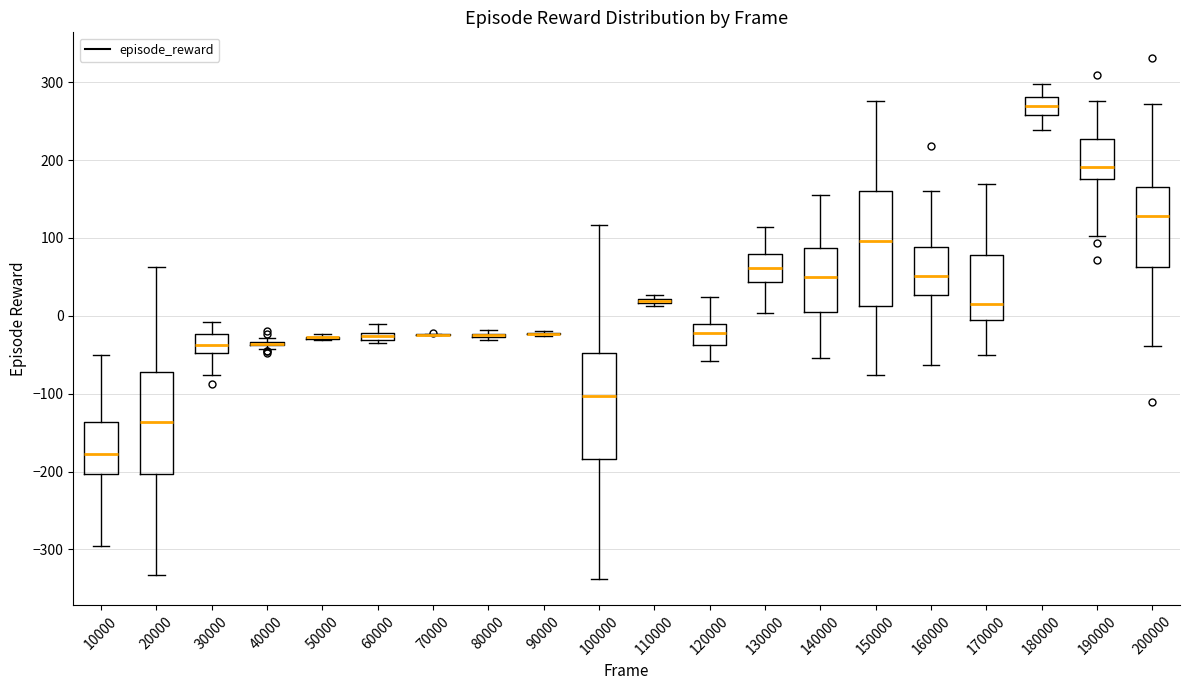

Where is the lower edge of the box at x = 20000 on the y-axis? The values are not printed on the chart, so give them approximately, as read against the axis.

-200